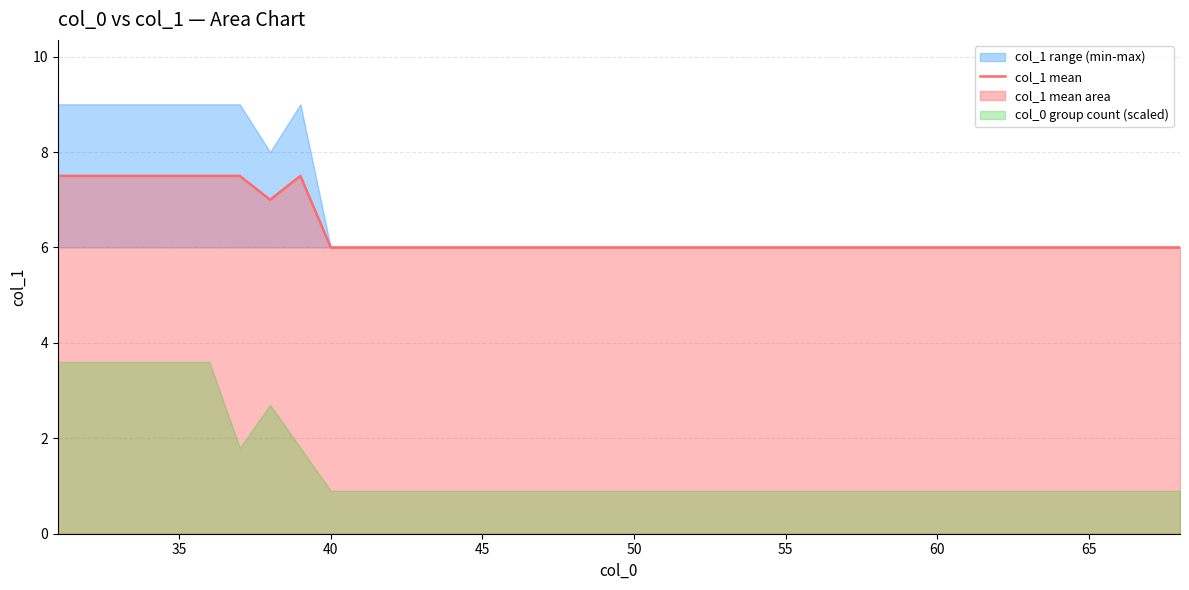

True or false: col_1 mean has a value of 7.5 at 35.

True